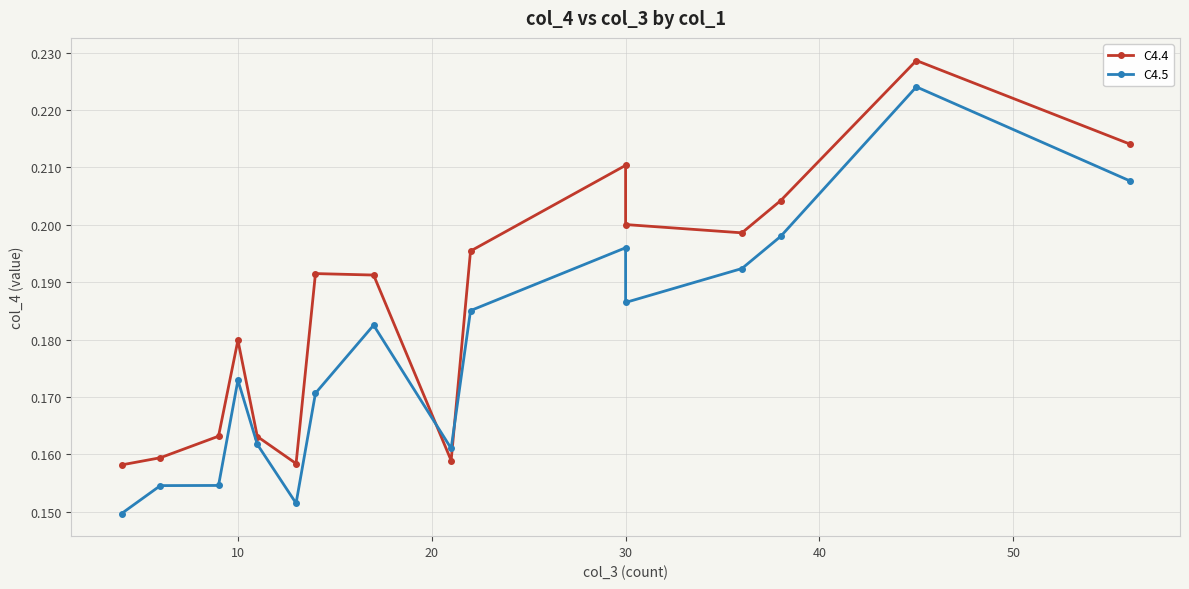

Rank the series by their average value, from lowest to highest.

C4.5, C4.4